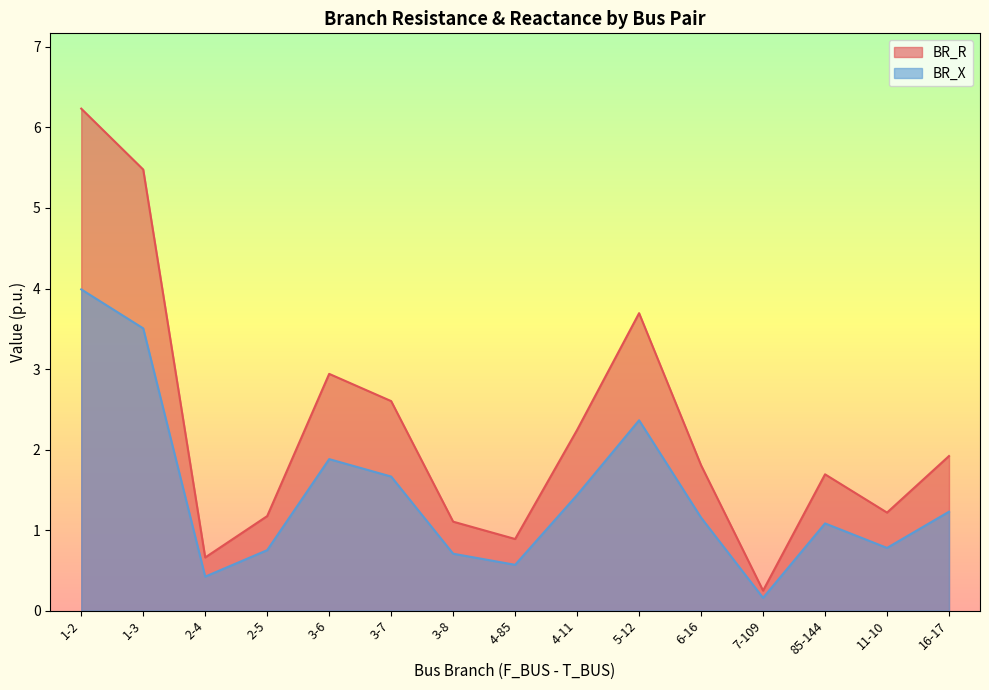

Which series has the largest total across all categories?

BR_R